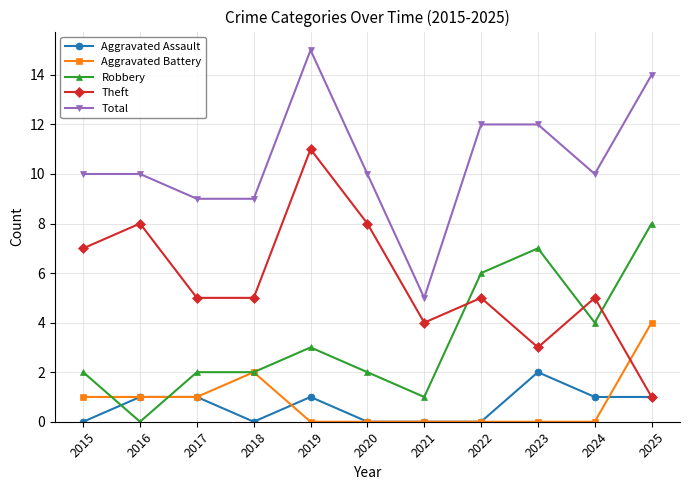

What is the total value across all series at 2021?

10